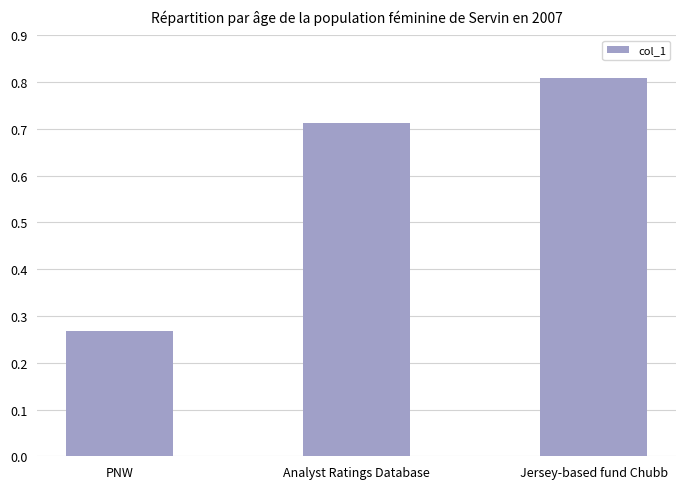

Between Analyst Ratings Database and Jersey-based fund Chubb, which is larger?

Jersey-based fund Chubb